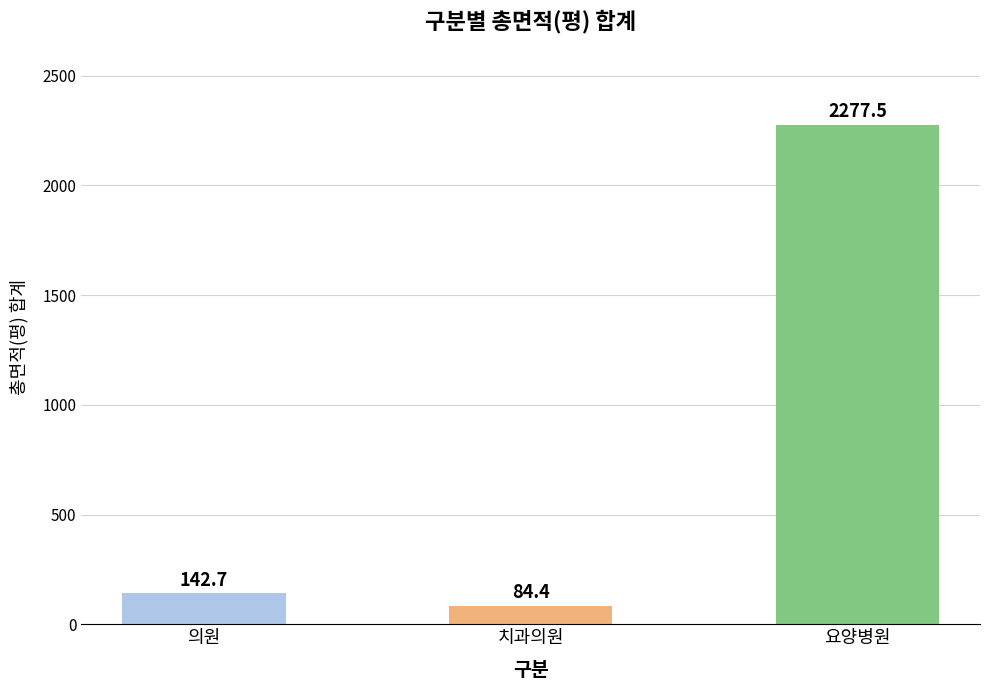

The value at 요양병원 is 2277.5. True or false?

True